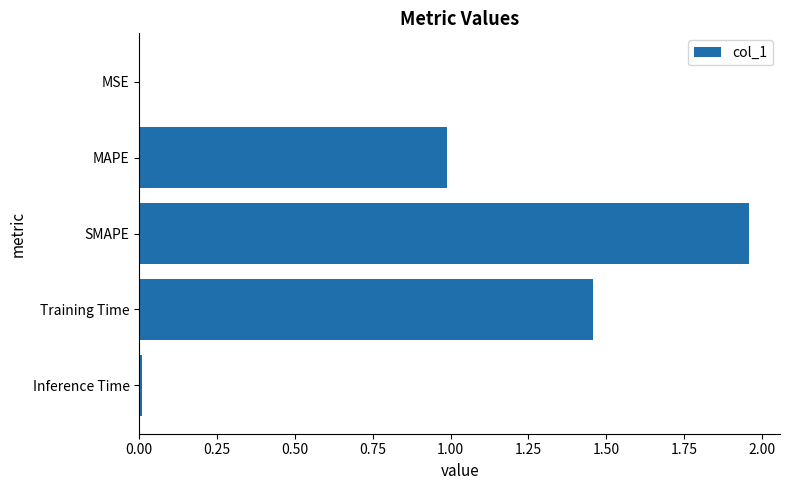

How many data points does each series have?

5